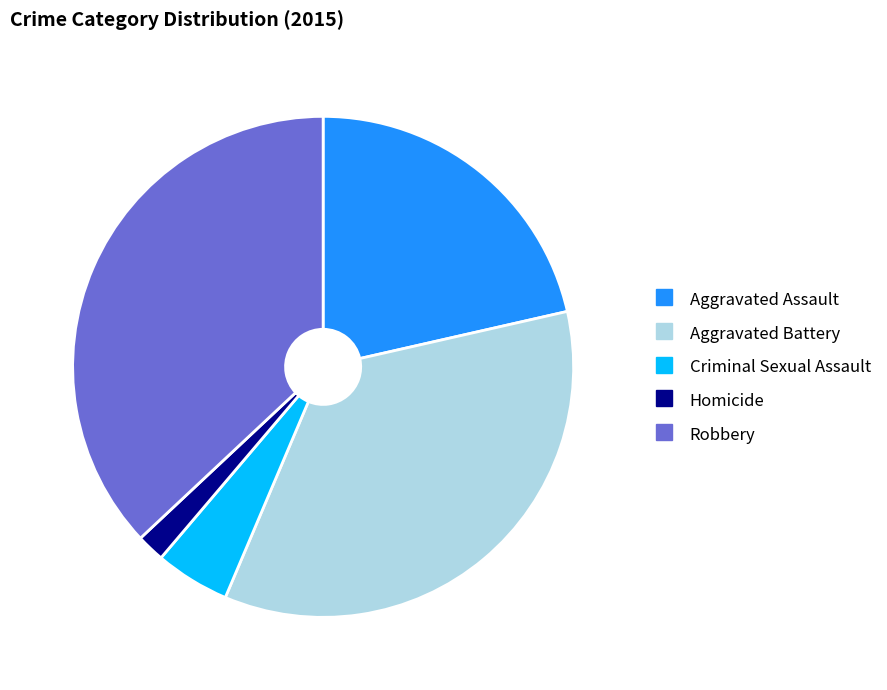

Do Robbery and Homicide together represent more than half of the pie?

No